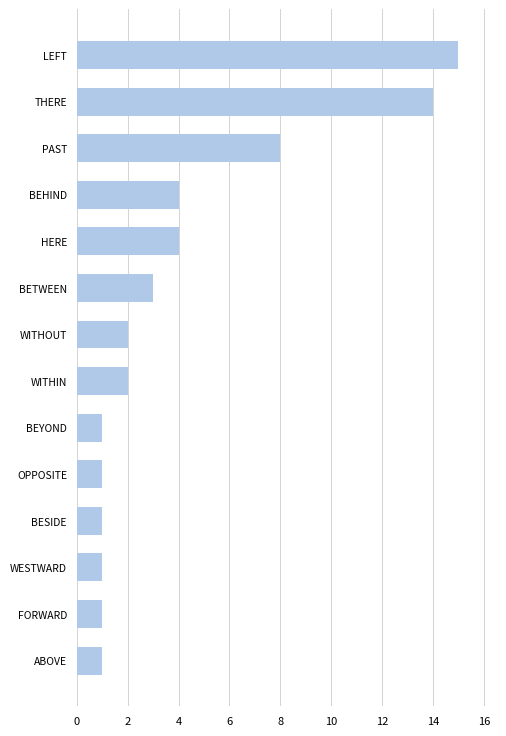

What is the average value?

4